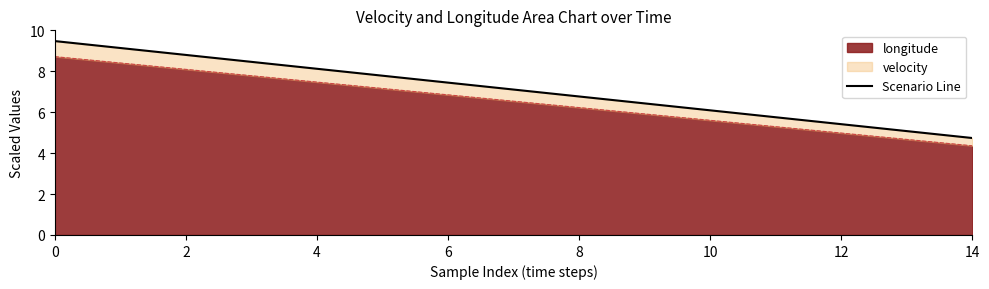

What is the difference between the maximum and second lowest values?

4.4